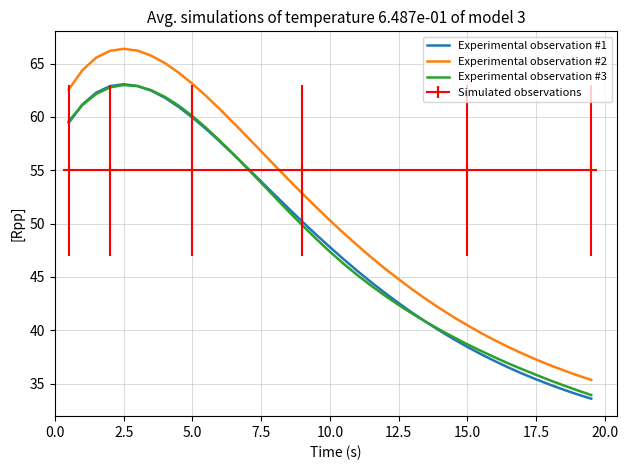

True or false: Experimental observation #3 and Experimental observation #2 cross at least once.

False